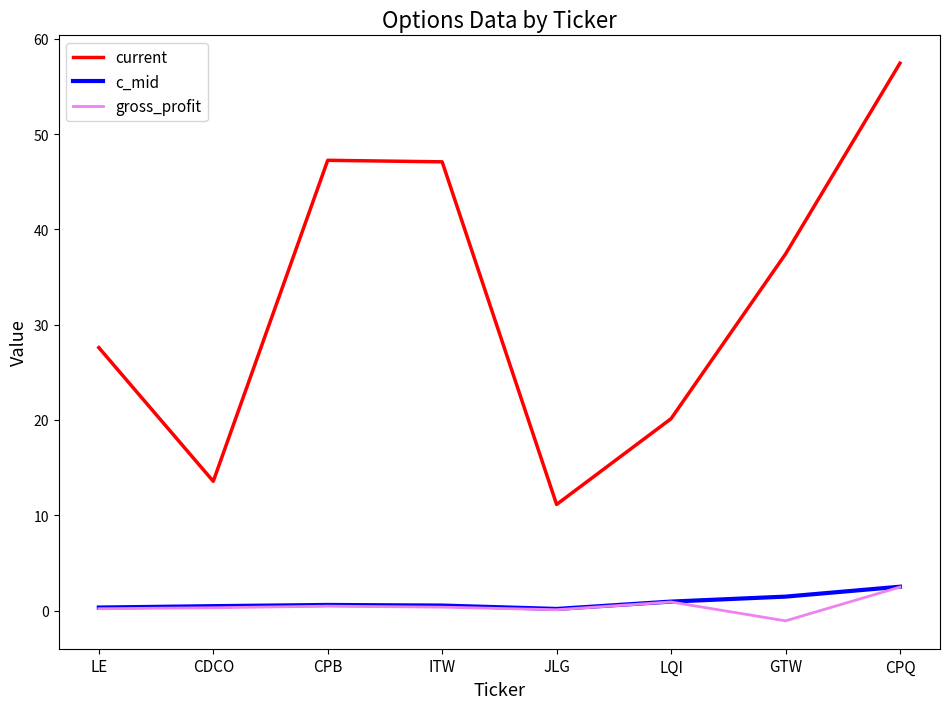

Which series has the largest range (max minus min)?

current